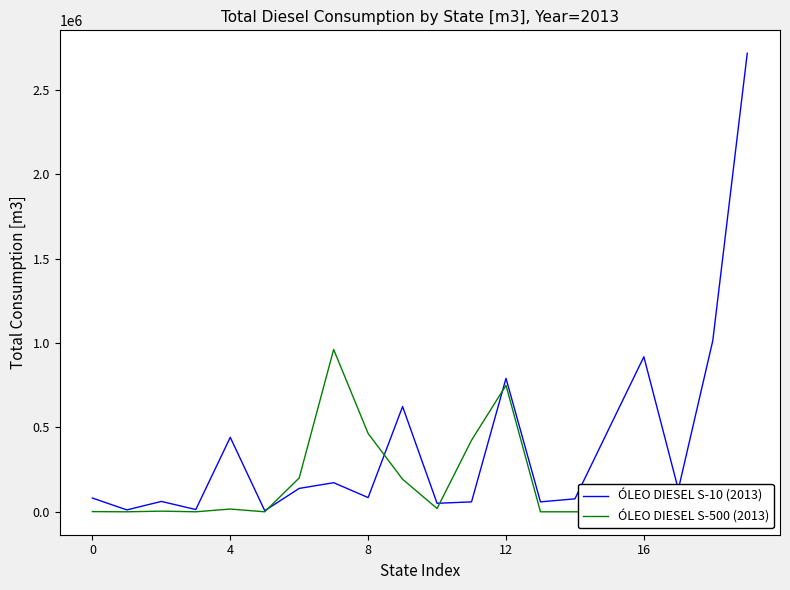

How many values in the ÓLEO DIESEL S-10 (2013) series are below 132455?

10